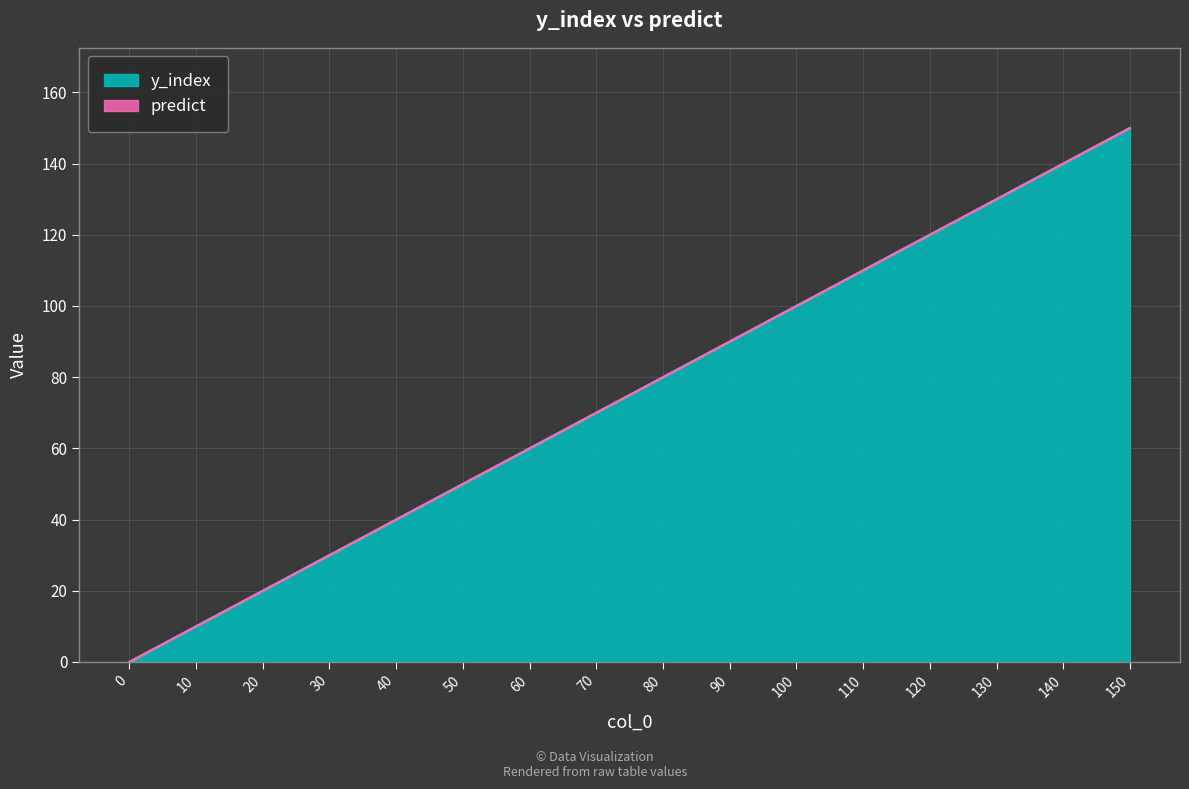

Is it true that the value at 100 is 26?

False